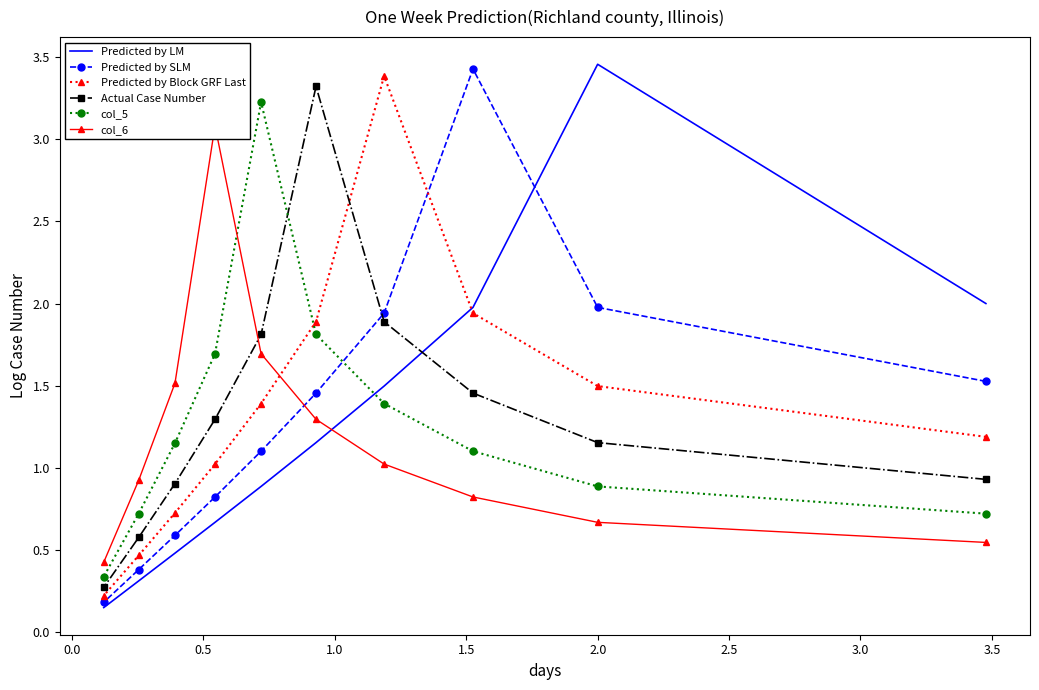

In Predicted by LM, how many points are higher than both neighbors (excluding endpoints)?

1